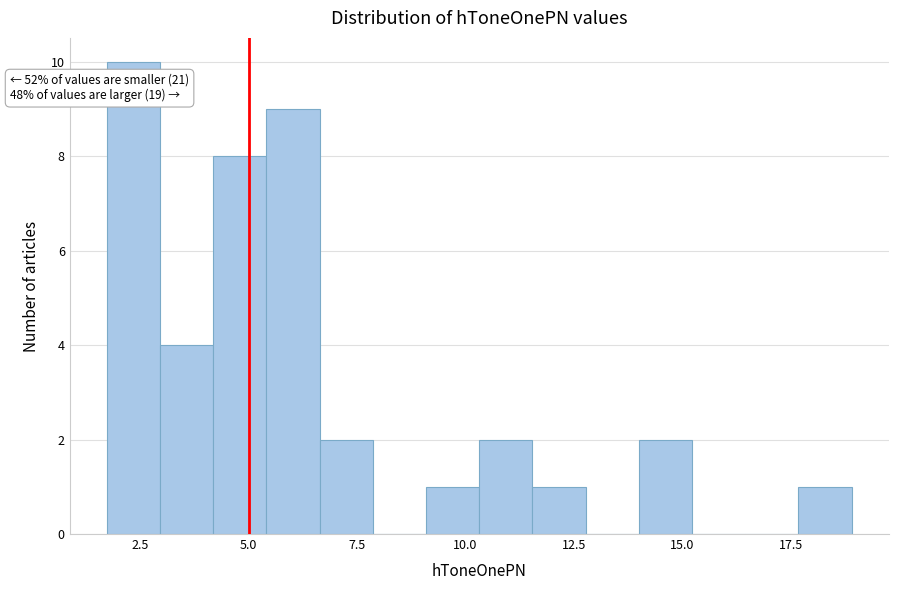

Around what value on the x-axis is the tallest bar? Give the approximate position of its centre, as read against the axis.

2.5